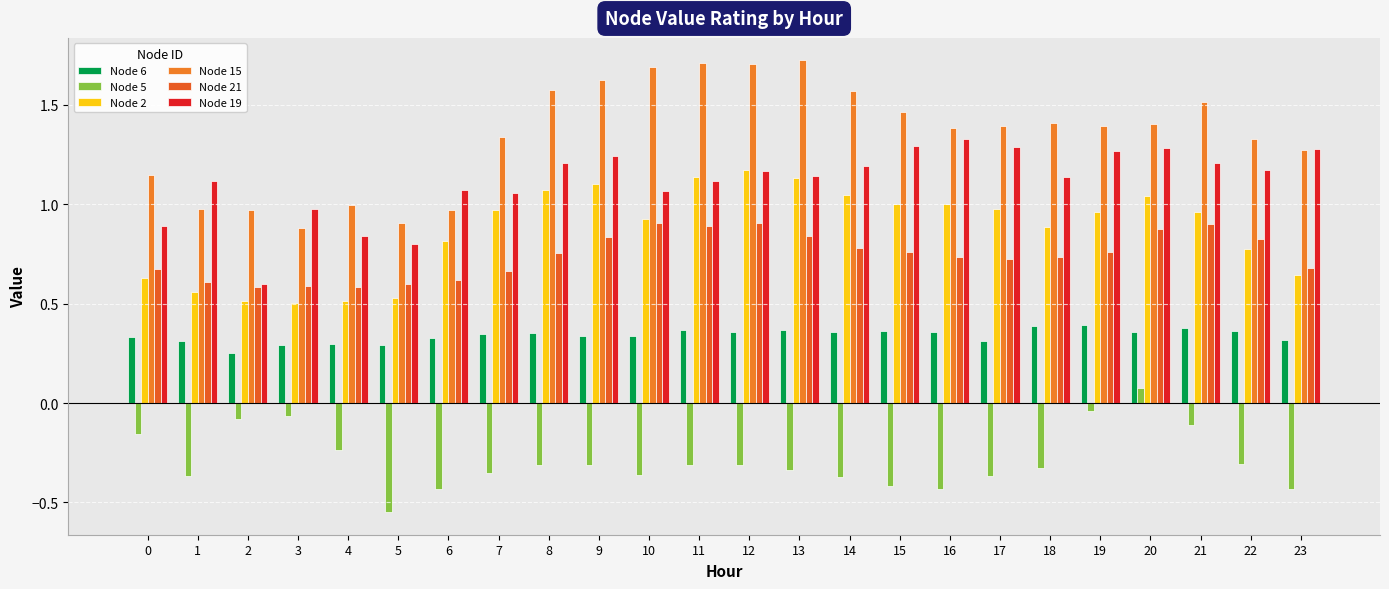

Between 18 and 6, which is larger?

18